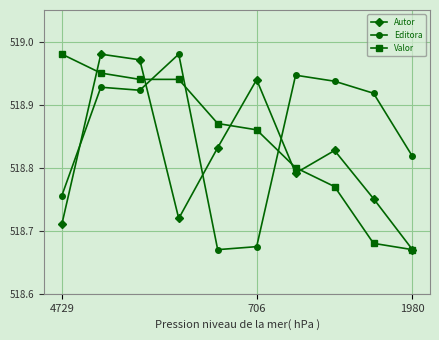

True or false: Editora has more than 2 interior local peaks.

True